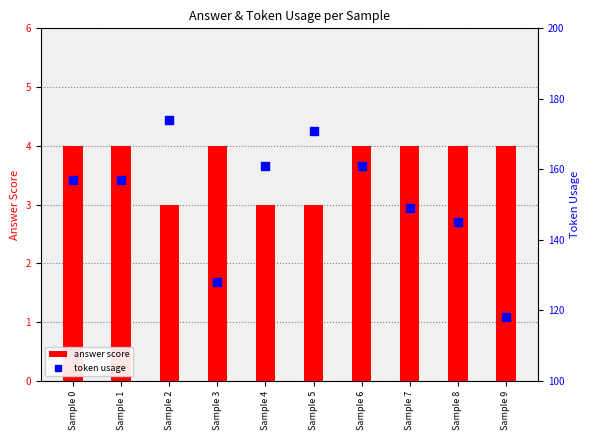

What are all the series names shown in the legend?

answer score, token usage